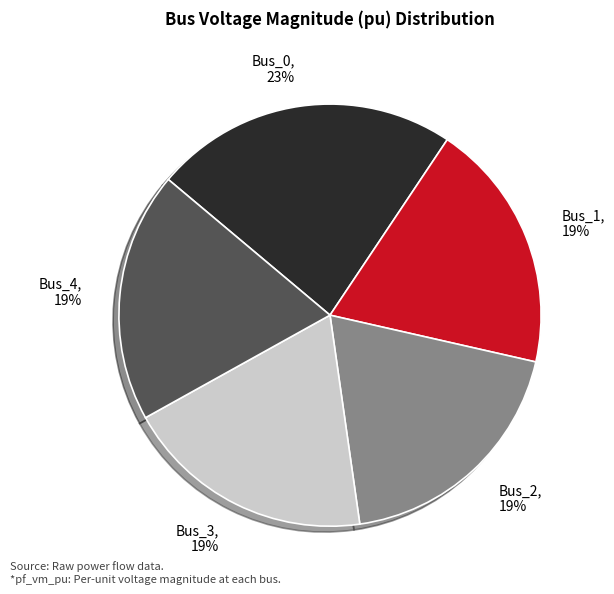

Which category has the biggest portion of the pie?

Bus_0